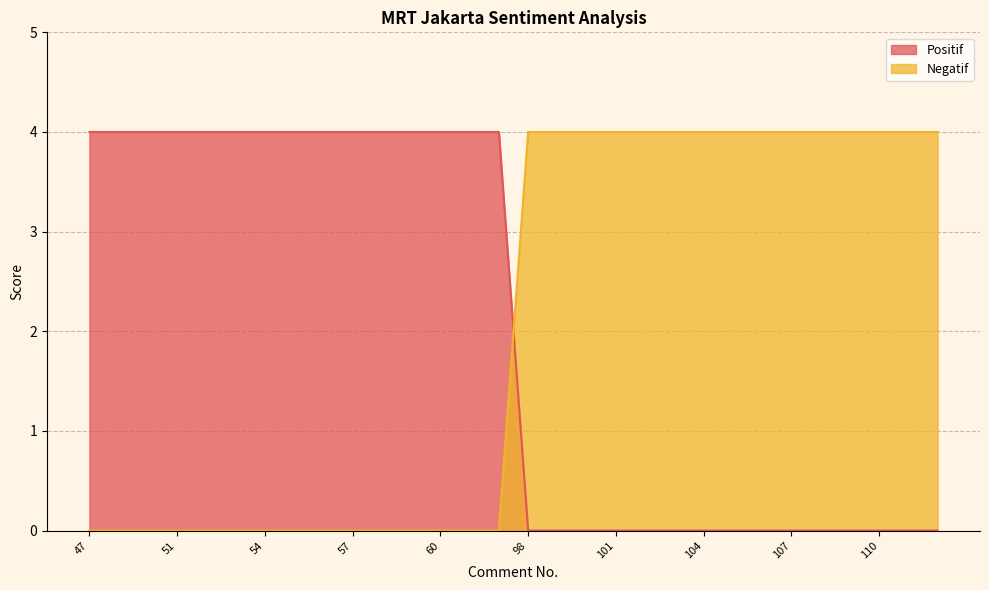

True or false: Negatif has more than 1 points higher than both neighbors.

False